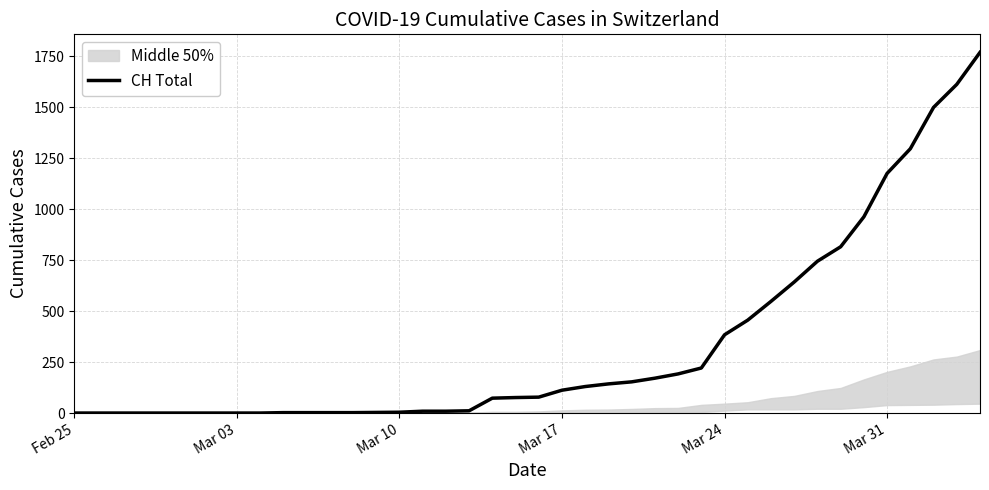

The value of CH Total at Mar 03 is 969. True or false?

False